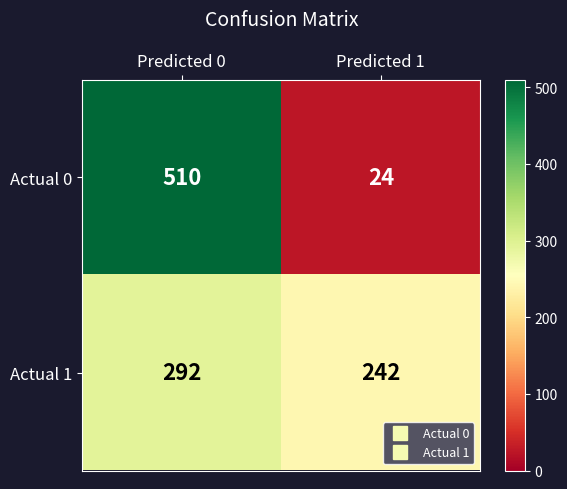

What is the greatest value displayed?

510